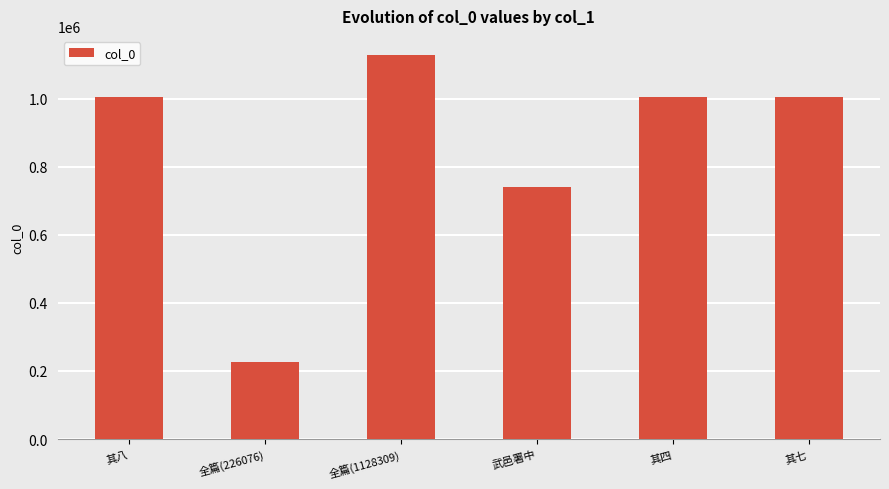

What position from the left is 其四?

5